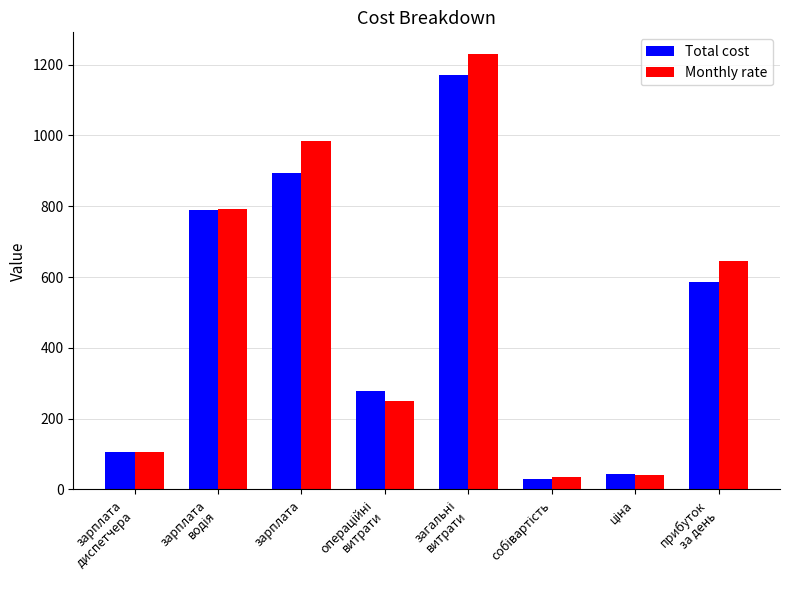

What is the difference between the second highest and second lowest values in the Total cost series?

849.8